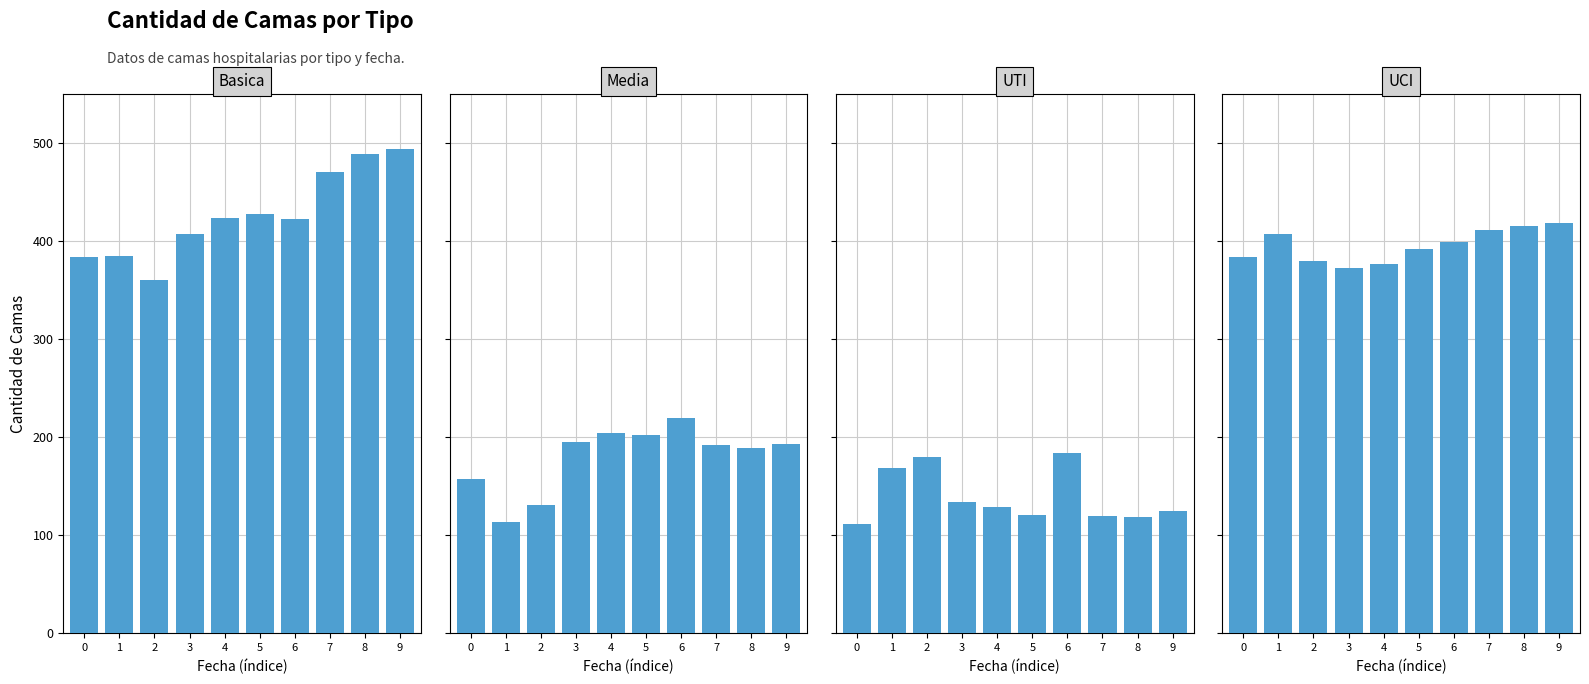

What is the difference between the second highest and second lowest values in the UCI series?

38